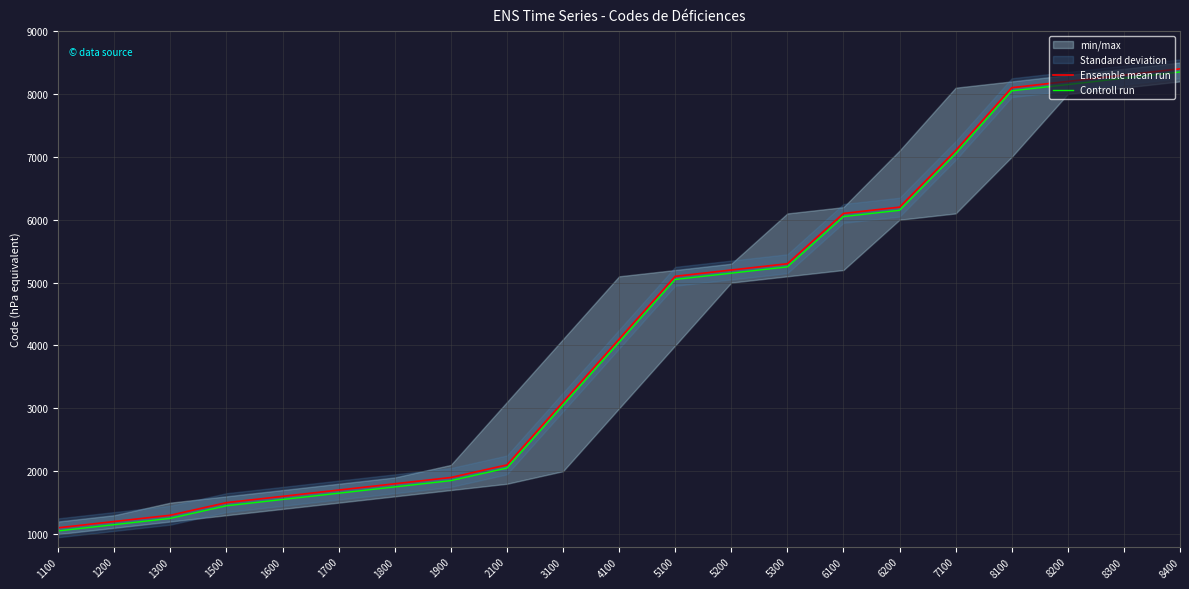

What value does the Controll run series have at 7100?

7050